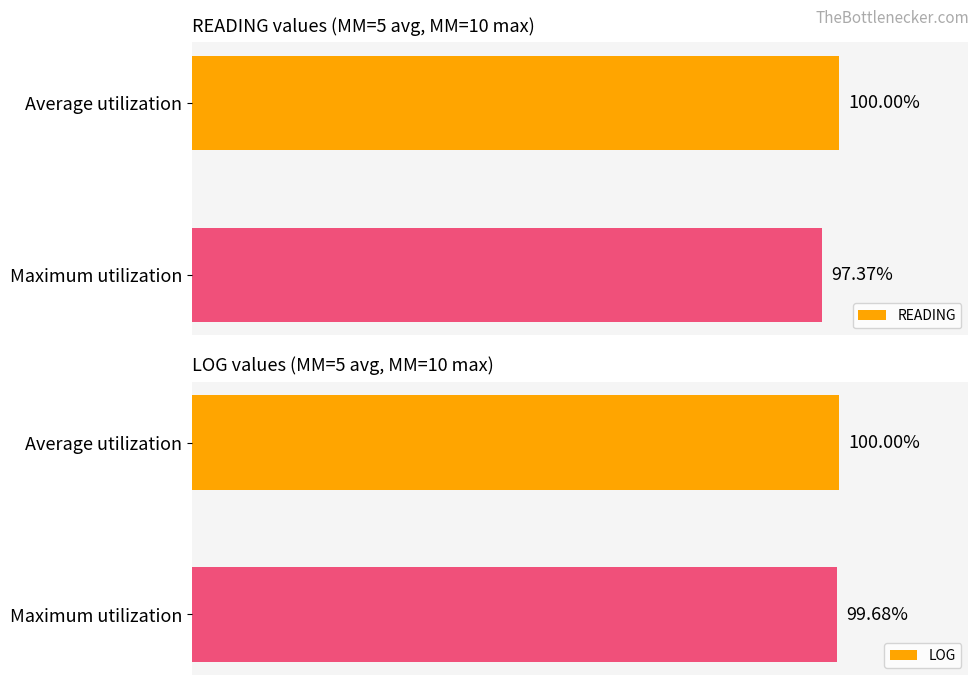

What are all the series names shown in the legend?

READING, LOG